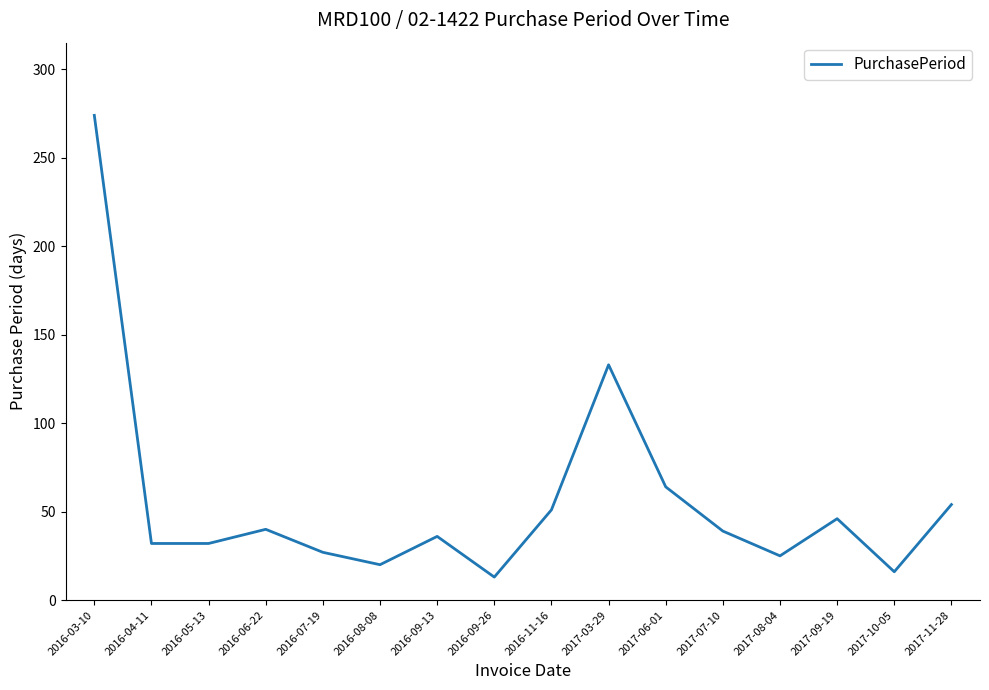

Is it true that the value at 2017-03-29 is 57?

False